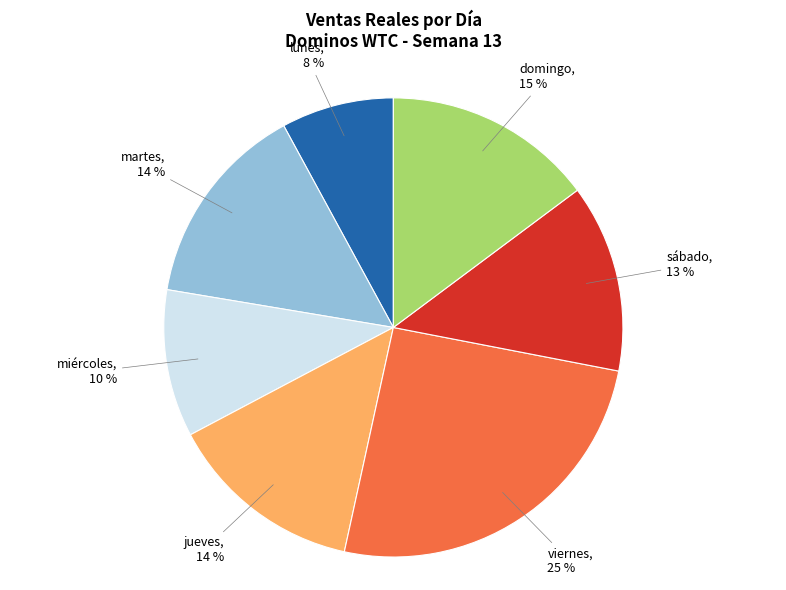

To the nearest percent, what is the difference between the miércoles and martes slice percentages?

4%